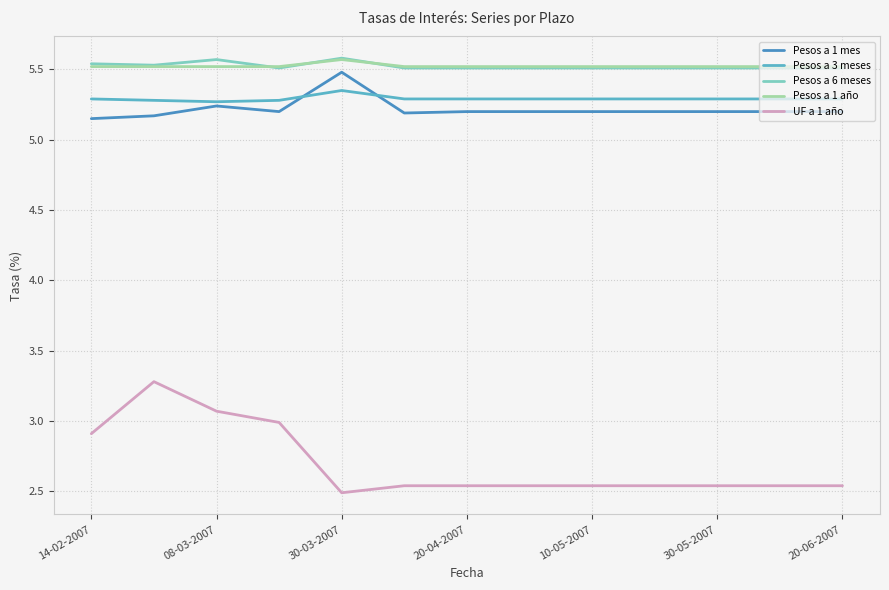

What is the maximum value for Pesos a 1 año?

5.6